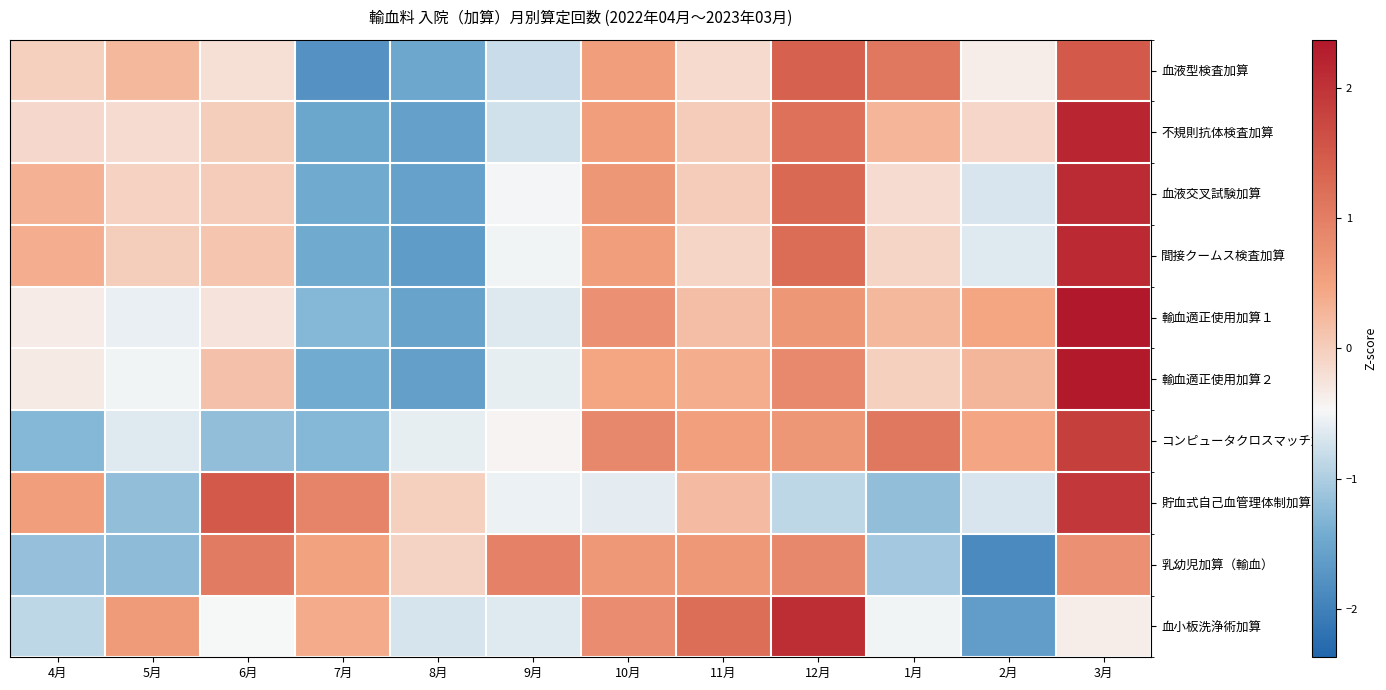

Reading left to right, what are all the values shown in this chart?

血液型検査加算: 4月=-0.0	5月=0.3	6月=-0.2	7月=-1.8	8月=-1.5	9月=-0.8	10月=0.6	11月=-0.1	12月=1.4	1月=1.1	2月=-0.4	3月=1.5
不規則抗体検査加算: 4月=-0.1	5月=-0.2	6月=0.0	7月=-1.5	8月=-1.6	9月=-0.8	10月=0.6	11月=0.0	12月=1.2	1月=0.3	2月=-0.1	3月=2.2
血液交叉試験加算: 4月=0.3	5月=-0.0	6月=0.0	7月=-1.5	8月=-1.6	9月=-0.5	10月=0.7	11月=0.0	12月=1.3	1月=-0.2	2月=-0.7	3月=2.1
間接クームス検査加算: 4月=0.4	5月=0.0	6月=0.1	7月=-1.5	8月=-1.6	9月=-0.5	10月=0.6	11月=-0.1	12月=1.2	1月=-0.1	2月=-0.6	3月=2.1
輸血適正使用加算１: 4月=-0.4	5月=-0.6	6月=-0.3	7月=-1.3	8月=-1.6	9月=-0.7	10月=0.8	11月=0.2	12月=0.7	1月=0.2	2月=0.5	3月=2.4
輸血適正使用加算２: 4月=-0.3	5月=-0.5	6月=0.2	7月=-1.4	8月=-1.6	9月=-0.6	10月=0.5	11月=0.4	12月=0.8	1月=-0.0	2月=0.3	3月=2.3
コンピュータクロスマッチ加算: 4月=-1.3	5月=-0.6	6月=-1.2	7月=-1.3	8月=-0.6	9月=-0.4	10月=0.9	11月=0.6	12月=0.6	1月=1.1	2月=0.5	3月=1.8
貯血式自己血管理体制加算: 4月=0.6	5月=-1.2	6月=1.5	7月=0.9	8月=-0.0	9月=-0.5	10月=-0.6	11月=0.2	12月=-0.9	1月=-1.2	2月=-0.7	3月=1.9
乳幼児加算（輸血）: 4月=-1.2	5月=-1.2	6月=1.1	7月=0.5	8月=-0.1	9月=1.0	10月=0.6	11月=0.6	12月=0.9	1月=-1.1	2月=-1.9	3月=0.8
血小板洗浄術加算: 4月=-0.9	5月=0.6	6月=-0.5	7月=0.4	8月=-0.7	9月=-0.6	10月=0.8	11月=1.2	12月=2.1	1月=-0.5	2月=-1.6	3月=-0.4